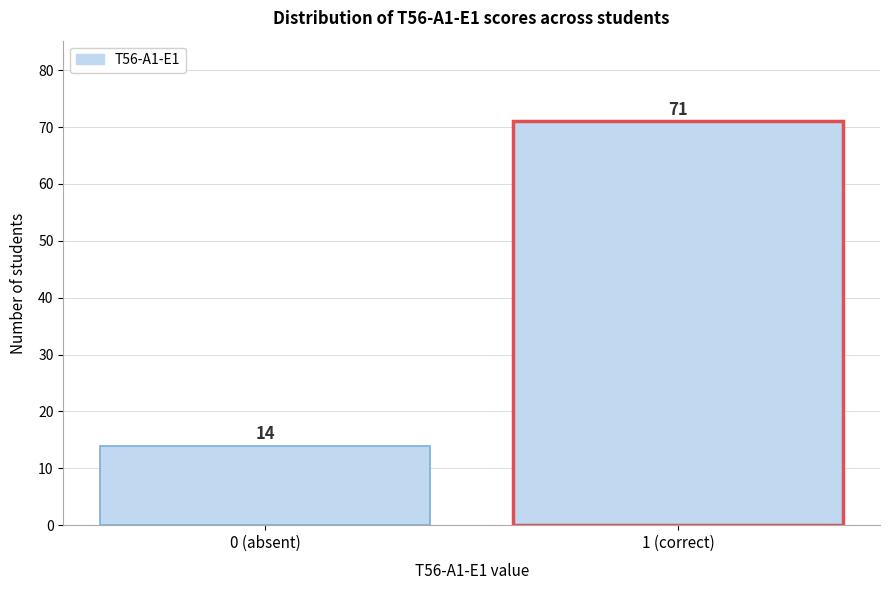

Reading left to right, transcribe all the data shown in this chart.

14	71